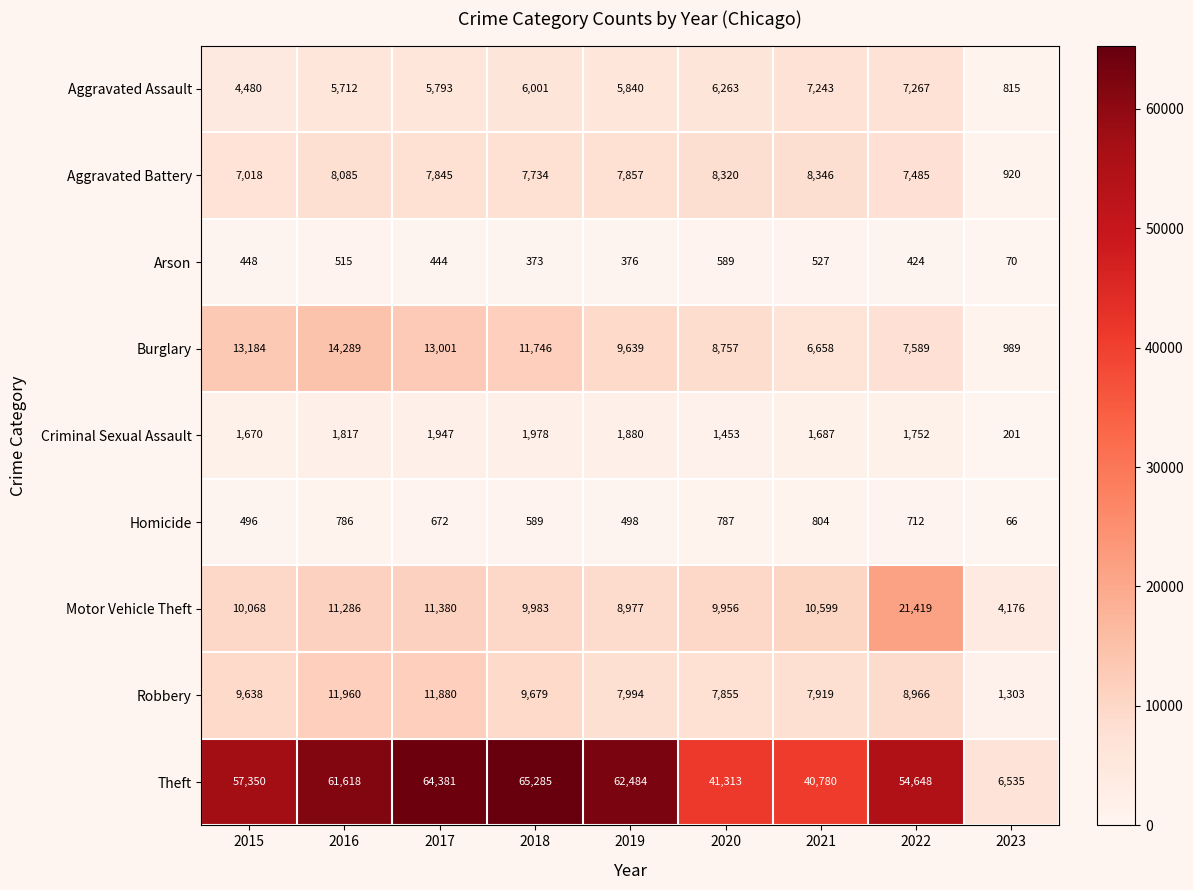

What is the difference between the Arson values at 2021 and 2016?

12